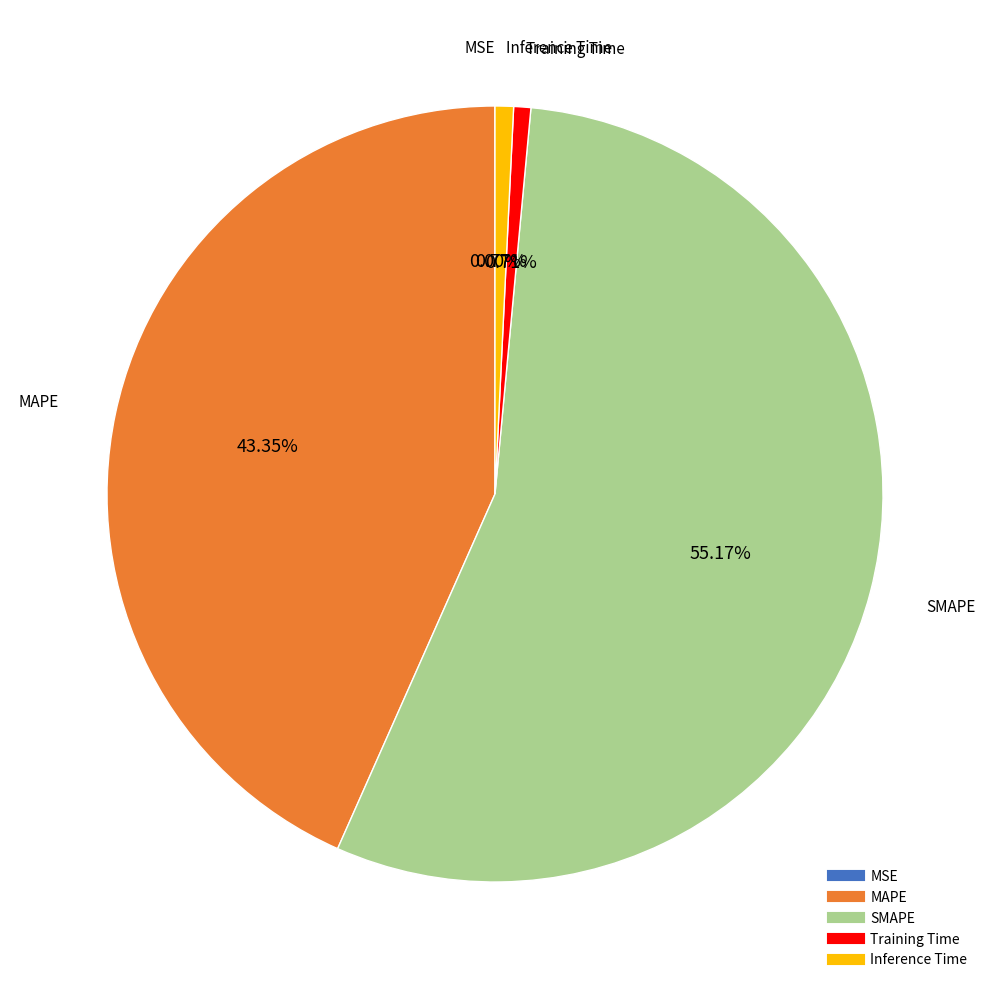

What is the largest slice in the pie chart?

SMAPE